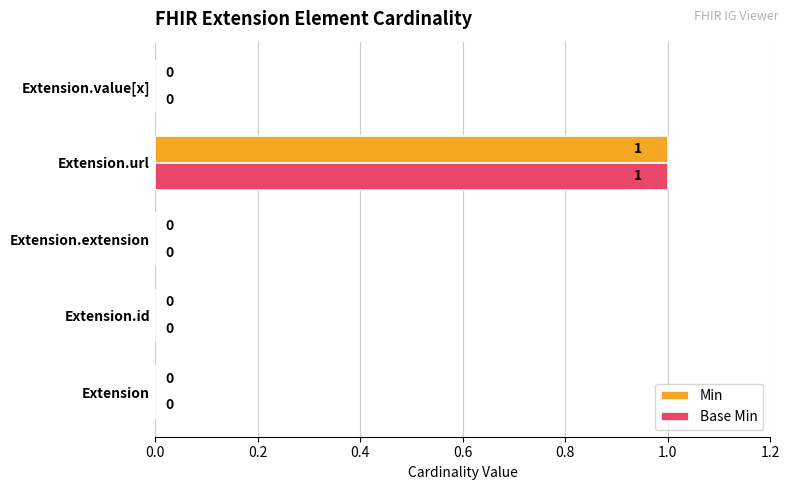

At which category is the sum across all series the highest?

Extension.url